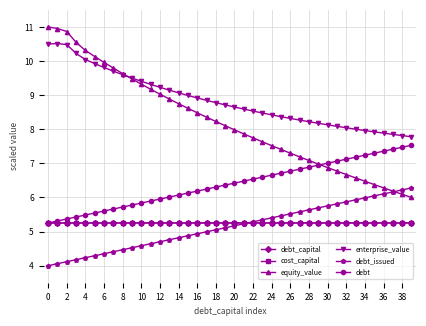

What is the average value of the enterprise_value series?

8.9